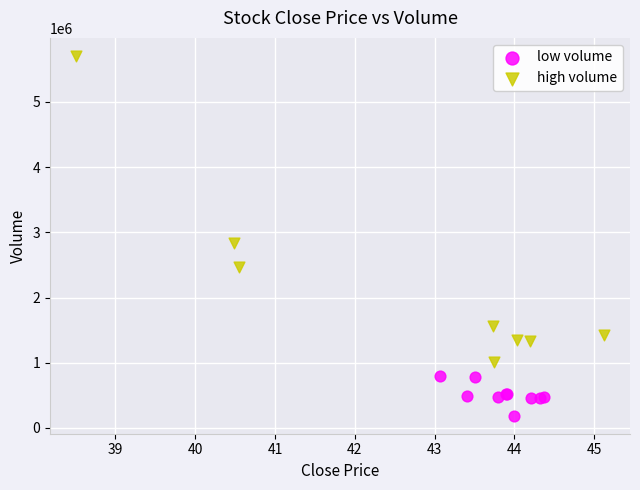

Which series has the widest spread of Y values?

high volume